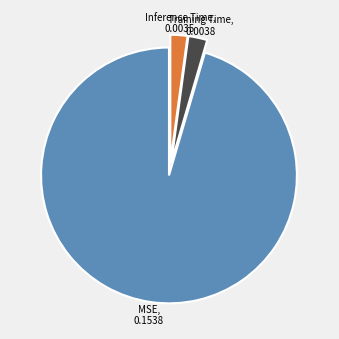

Is there a majority slice in this chart?

Yes